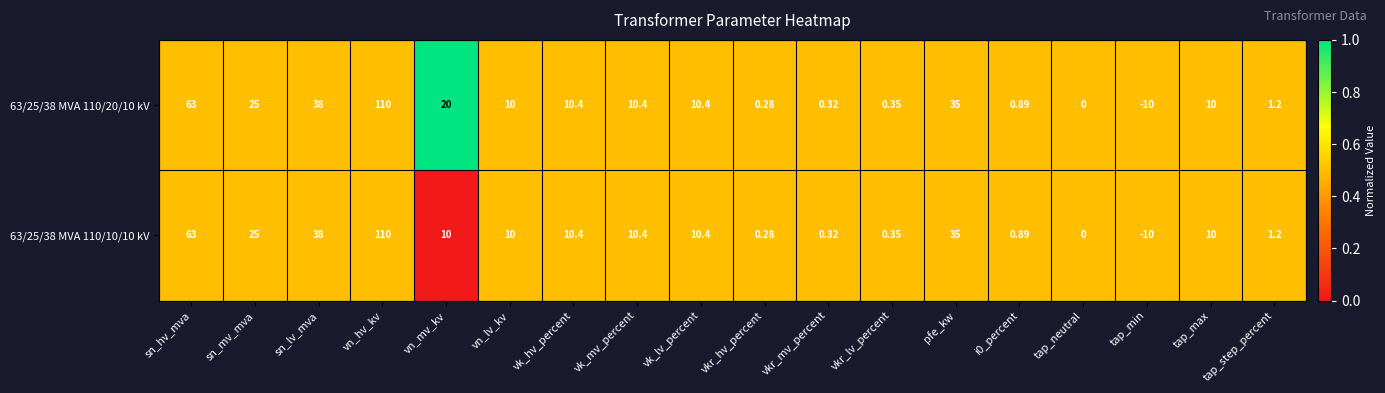

Count the number of data series in this chart.

2